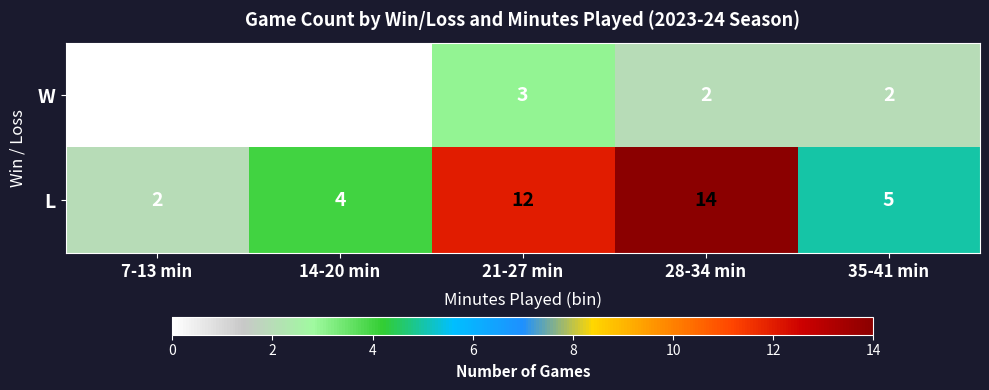

Rank the series by their average value, from lowest to highest.

W, L